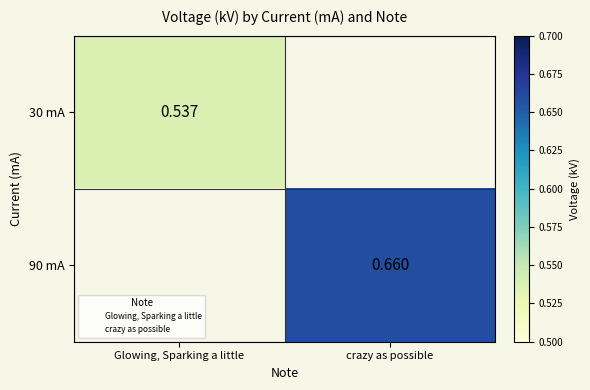

The 90 mA series shows 0.7 at crazy as possible. True or false?

True